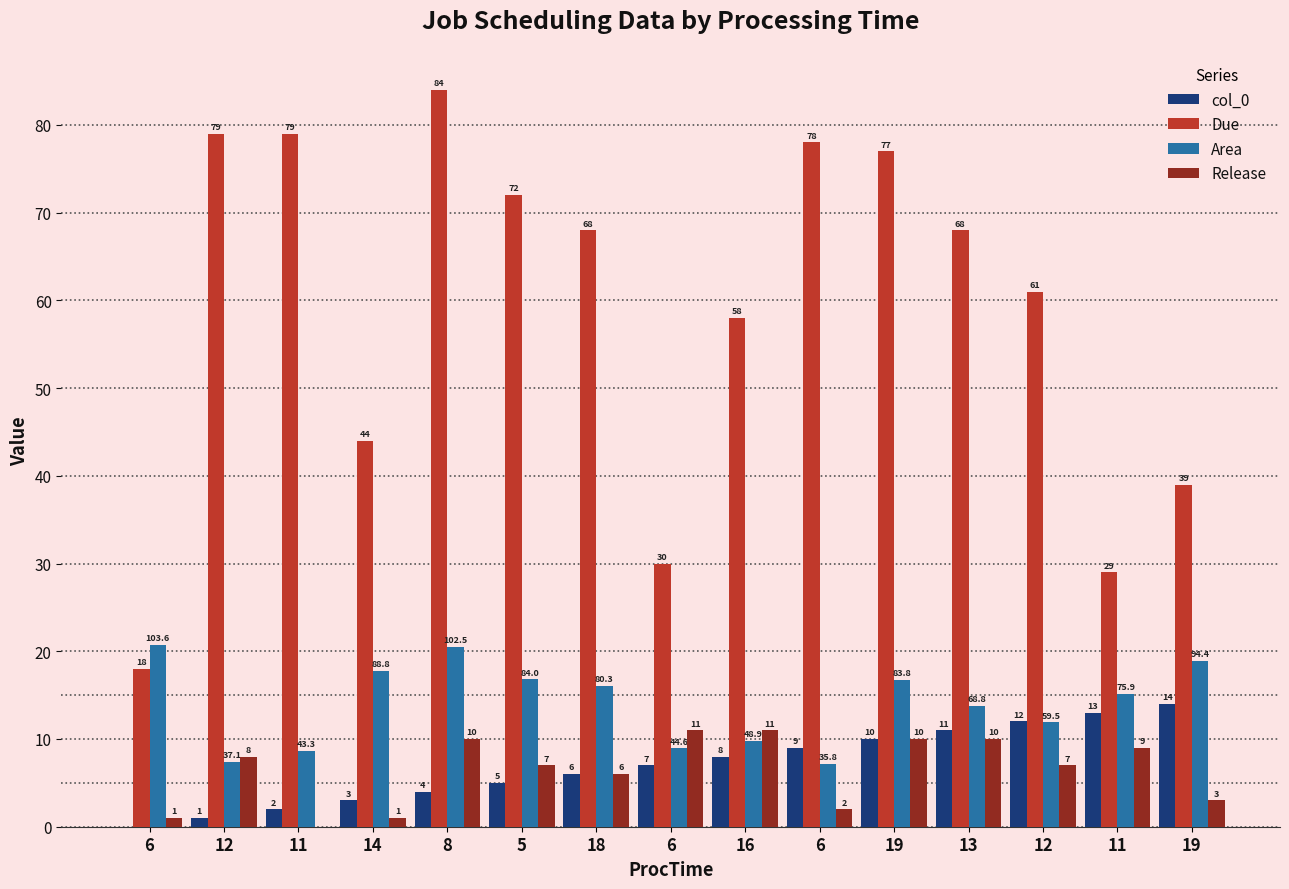

Reading left to right, transcribe all the data shown in this chart.

col_0: 6=0.0	12=1.0	11=2.0	14=3.0	8=4.0	5=5.0	18=6.0	6=7.0	16=8.0	6=9.0	19=10.0	13=11.0	12=12.0	11=13.0	19=14.0
Due: 6=18.0	12=79.0	11=79.0	14=44.0	8=84.0	5=72.0	18=68.0	6=30.0	16=58.0	6=78.0	19=77.0	13=68.0	12=61.0	11=29.0	19=39.0
Area: 6=20.7	12=7.4	11=8.7	14=17.8	8=20.5	5=16.8	18=16.1	6=8.9	16=9.8	6=7.2	19=16.8	13=13.8	12=11.9	11=15.2	19=18.9
Release: 6=1.0	12=8.0	11=0.0	14=1.0	8=10.0	5=7.0	18=6.0	6=11.0	16=11.0	6=2.0	19=10.0	13=10.0	12=7.0	11=9.0	19=3.0